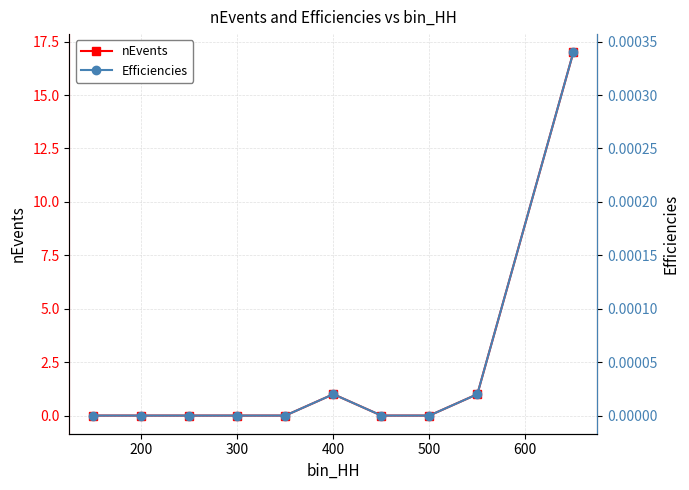

What is the maximum value for nEvents?

17